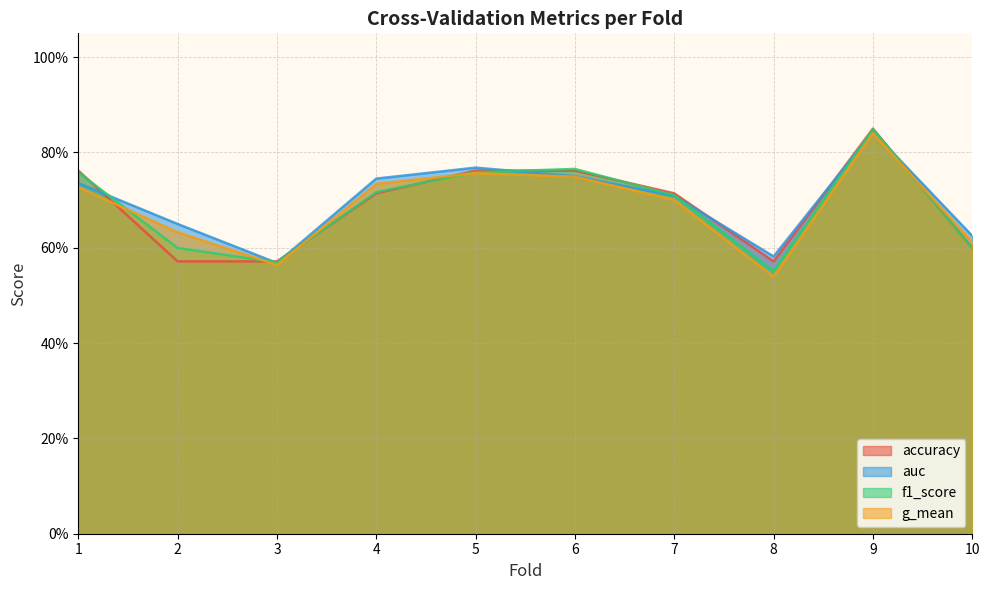

Is the value of accuracy at 1 greater than the value of auc at 6?

Yes